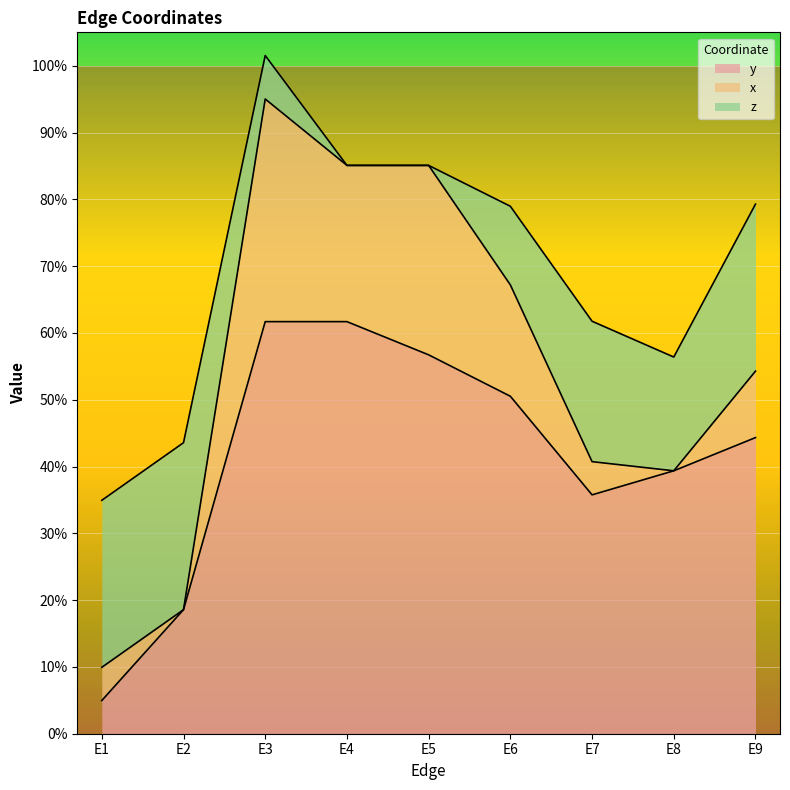

What is the value of the x point at the 6th from the left?

0.2